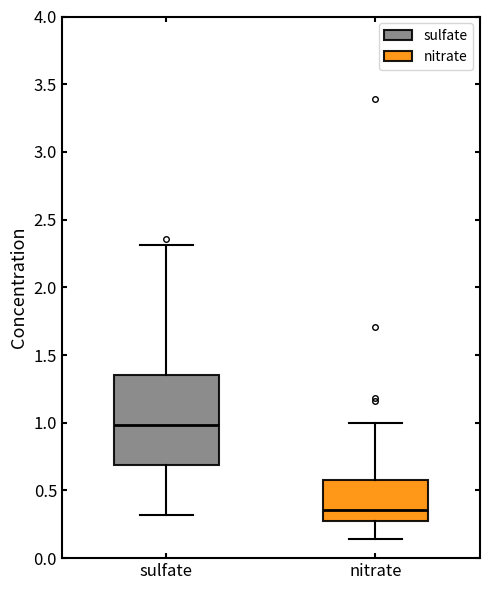

Reading left to right, transcribe this box plot: for each box, give where its median line is, the range the box spans, and where its two whiskers end, as read against the y-axis. The values are not printed on the chart, so give them approximately, as read against the axis.

sulfate: median 1.00, box 0.70 to 1.35, whiskers 0.30 to 2.30
nitrate: median 0.35, box 0.25 to 0.60, whiskers 0.15 to 1.00